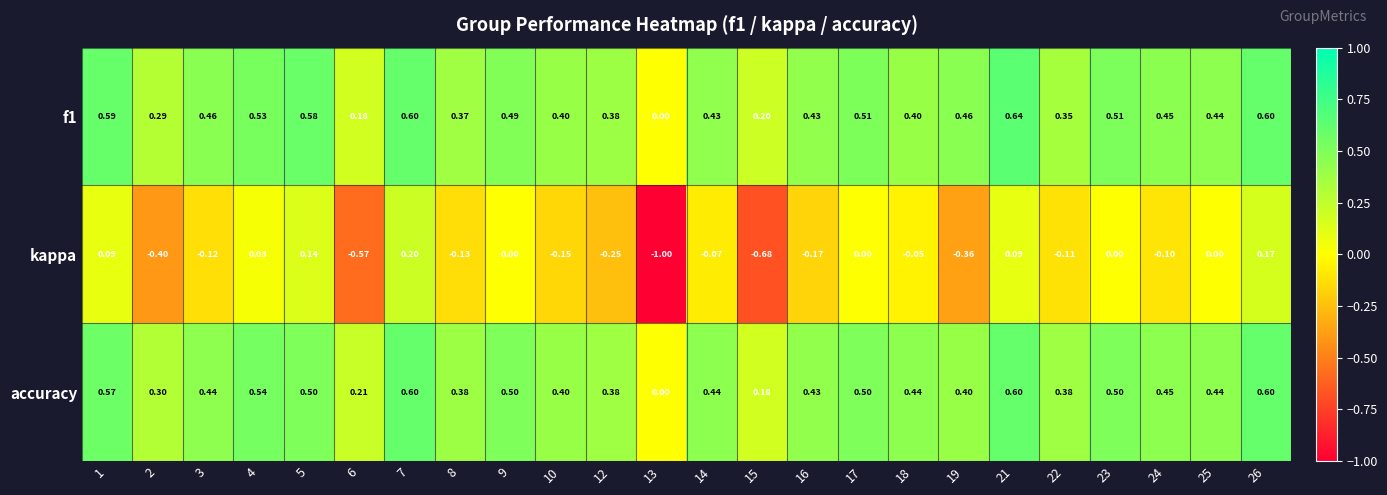

Which series has the widest spread of values?

kappa